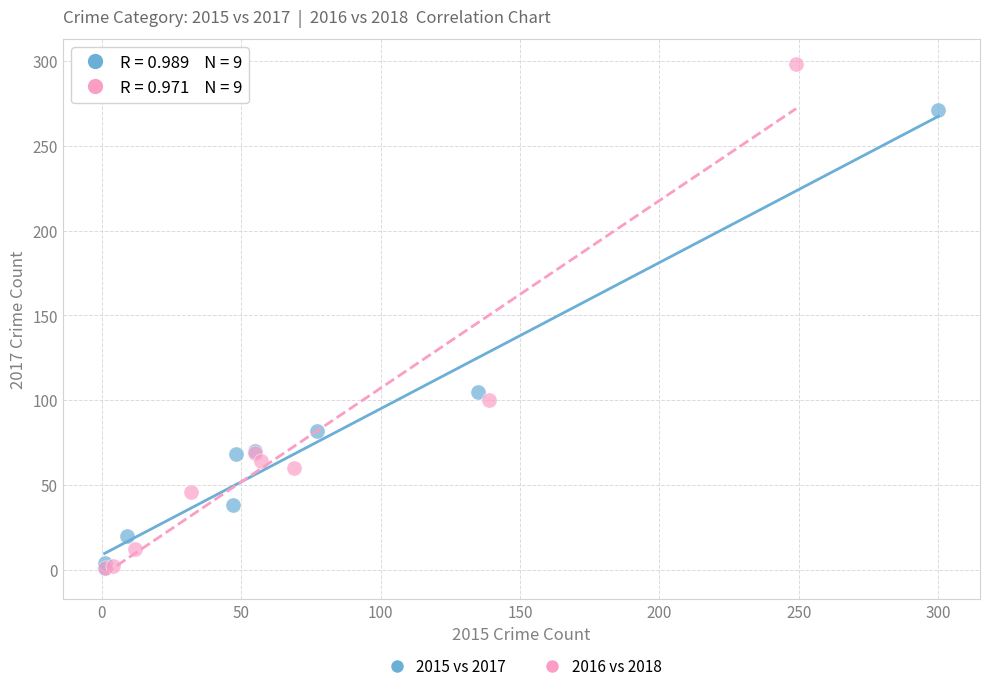

What are all the series names shown in the legend?

2015 vs 2017, 2016 vs 2018